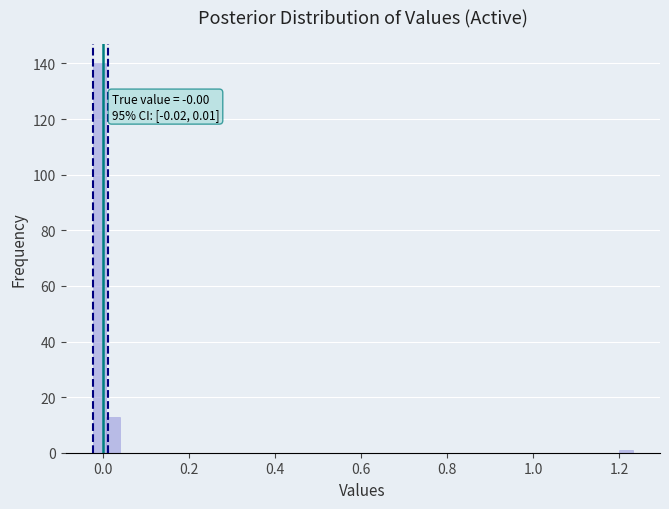

Around what value on the x-axis is the tallest bar? Give the approximate position of its centre, as read against the axis.

0.00